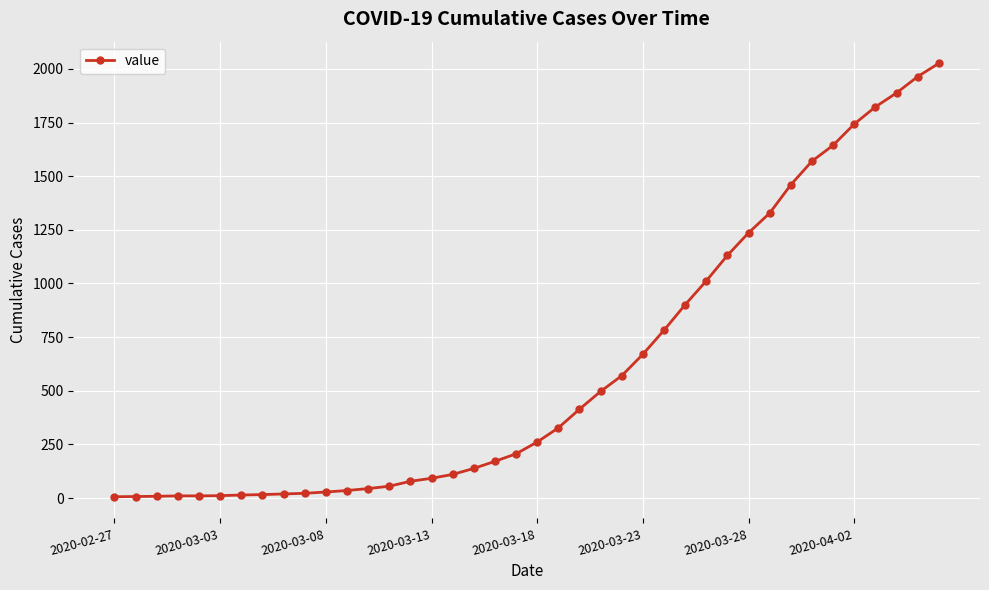

What is the maximum value shown in the chart?

2026